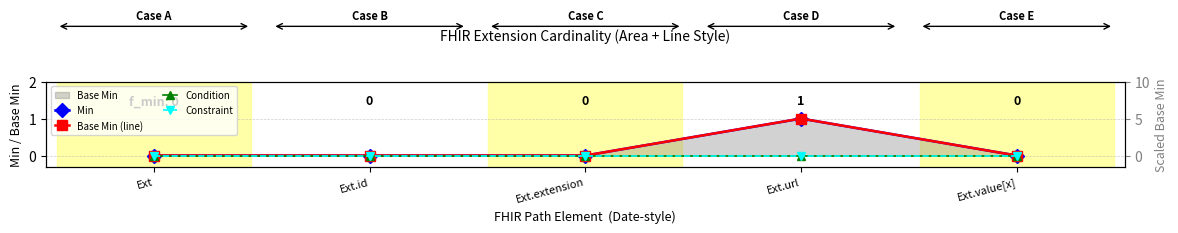

Is it true that Min equals 1 at Ext.url?

True